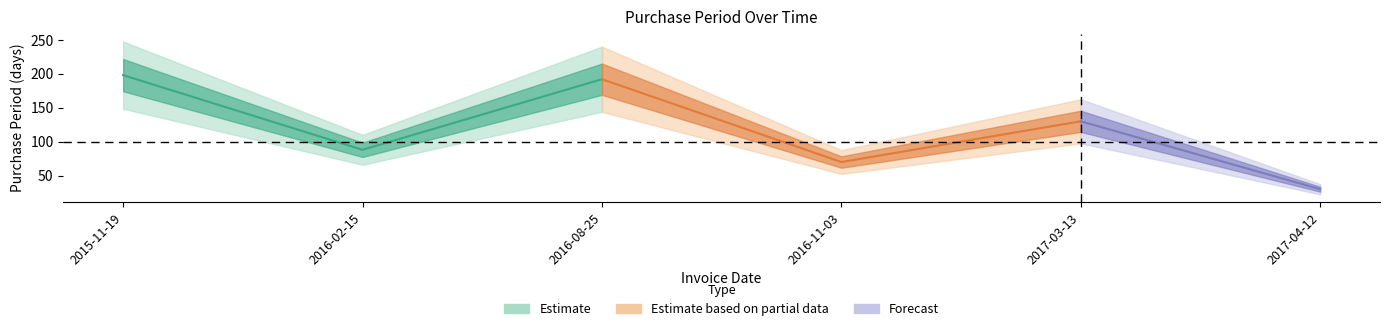

How many lines are shown in the chart?

1